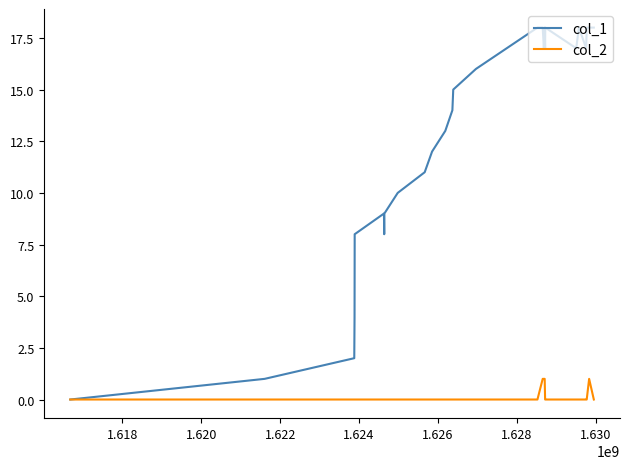

Rank the series by their average value, from lowest to highest.

col_2, col_1